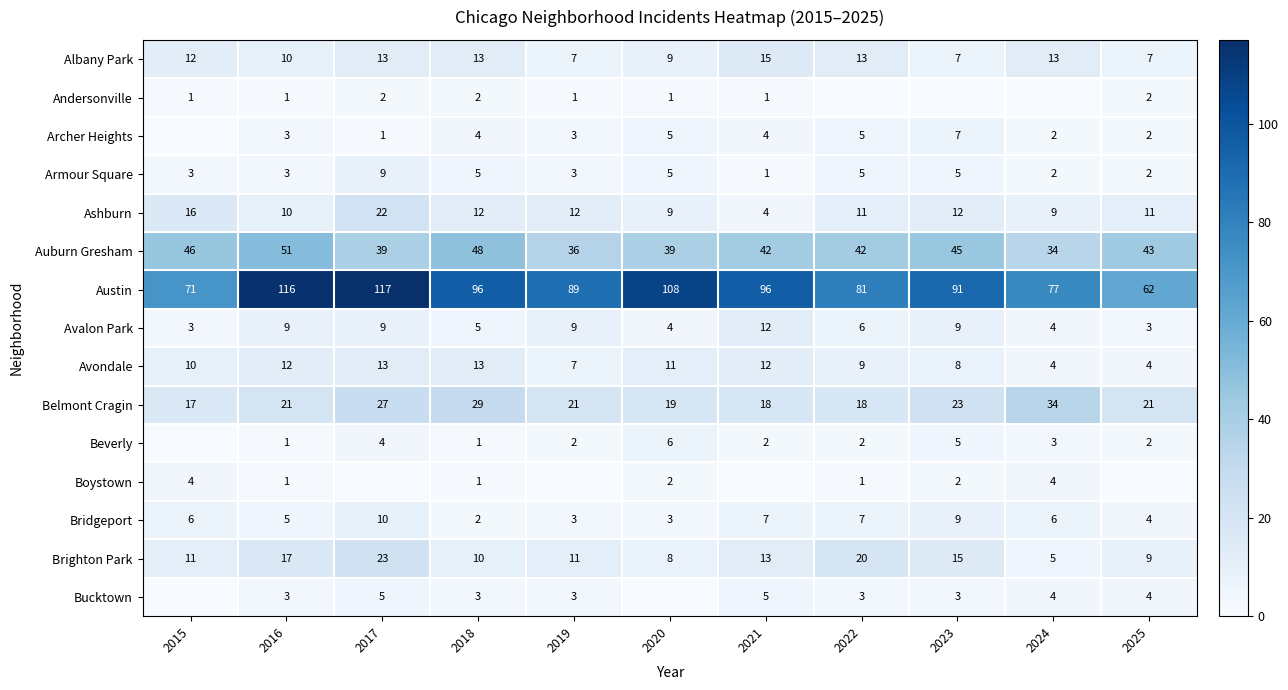

How many distinct data groups are displayed?

15